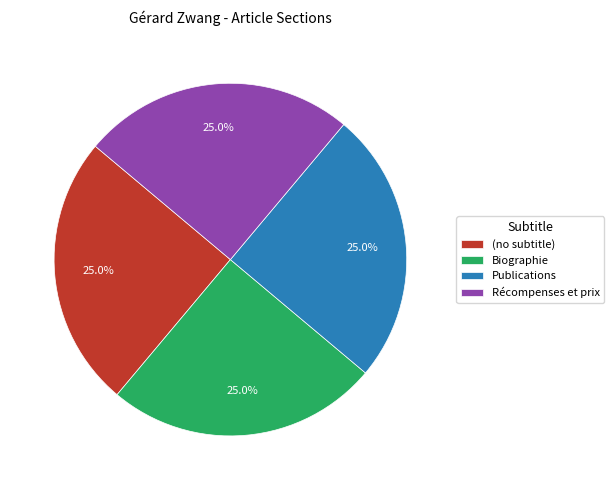

What percentage do (no subtitle) and Publications together represent?

50.0%